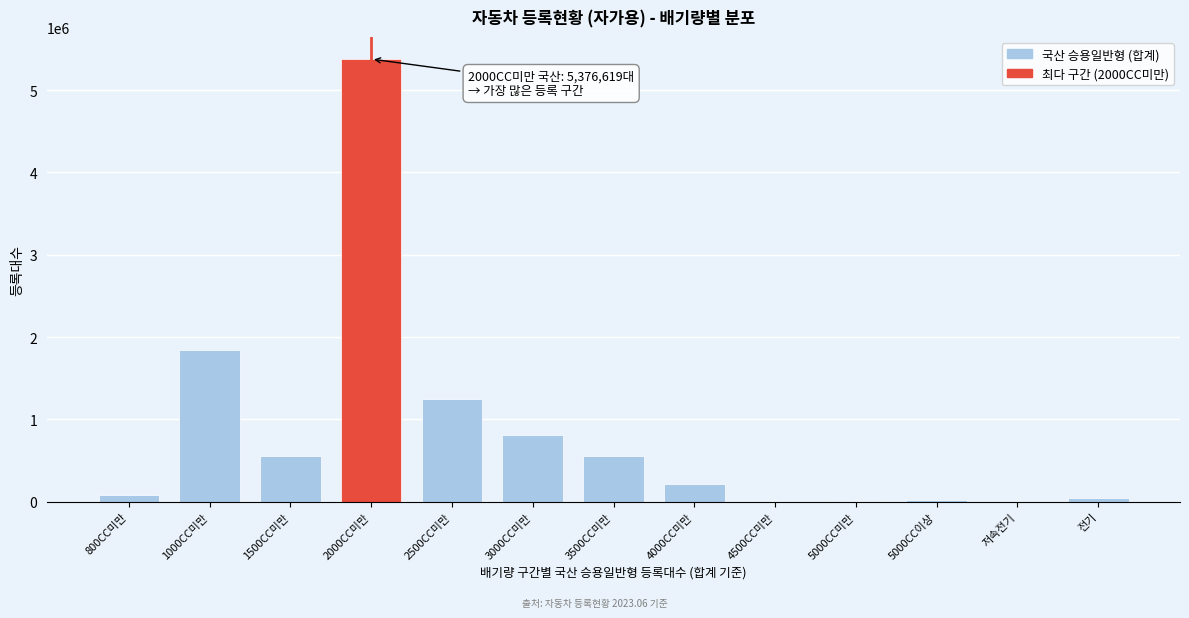

The value at 4000CC미만 is 393619. True or false?

False